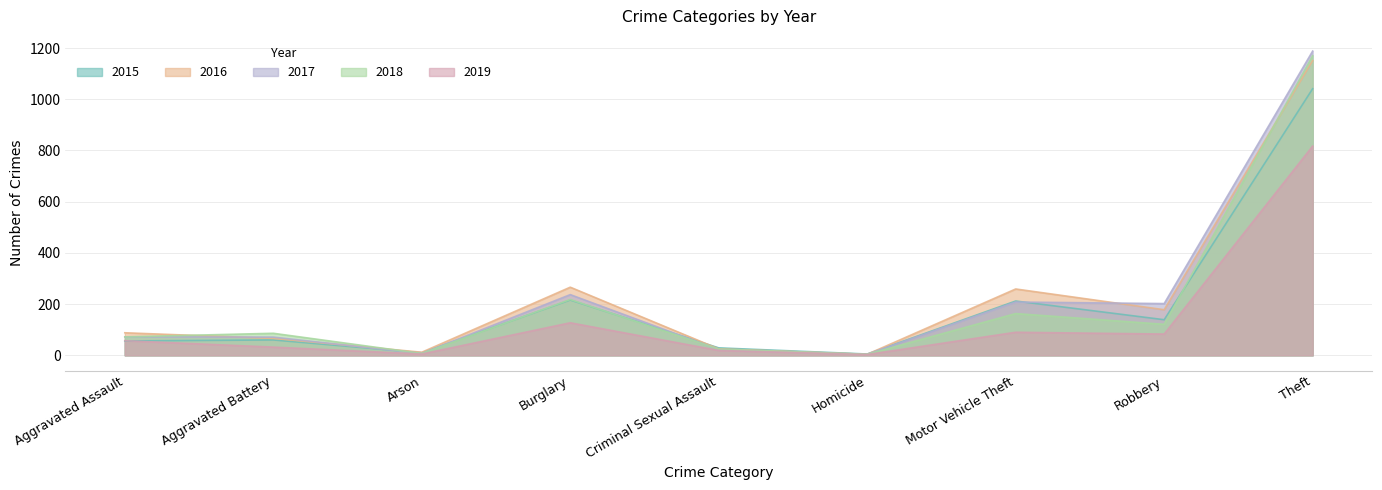

Which series has the largest range (max minus min)?

2017